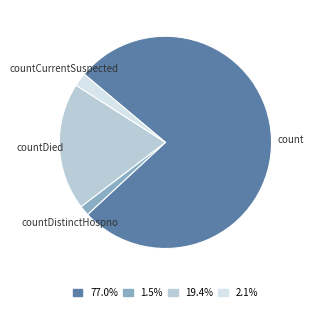

What is the majority slice?

count